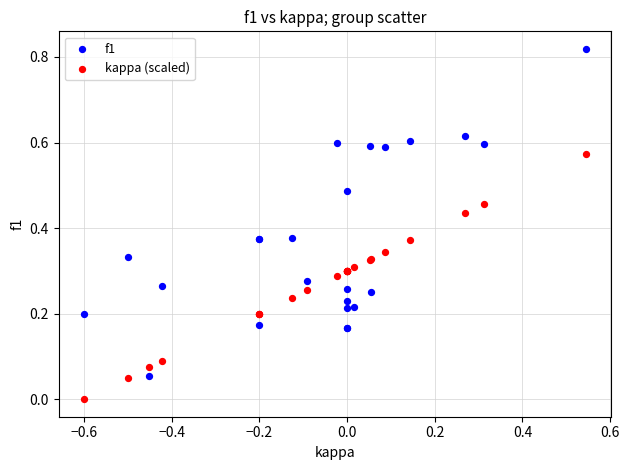

Which series has the largest Y range (max minus min)?

f1